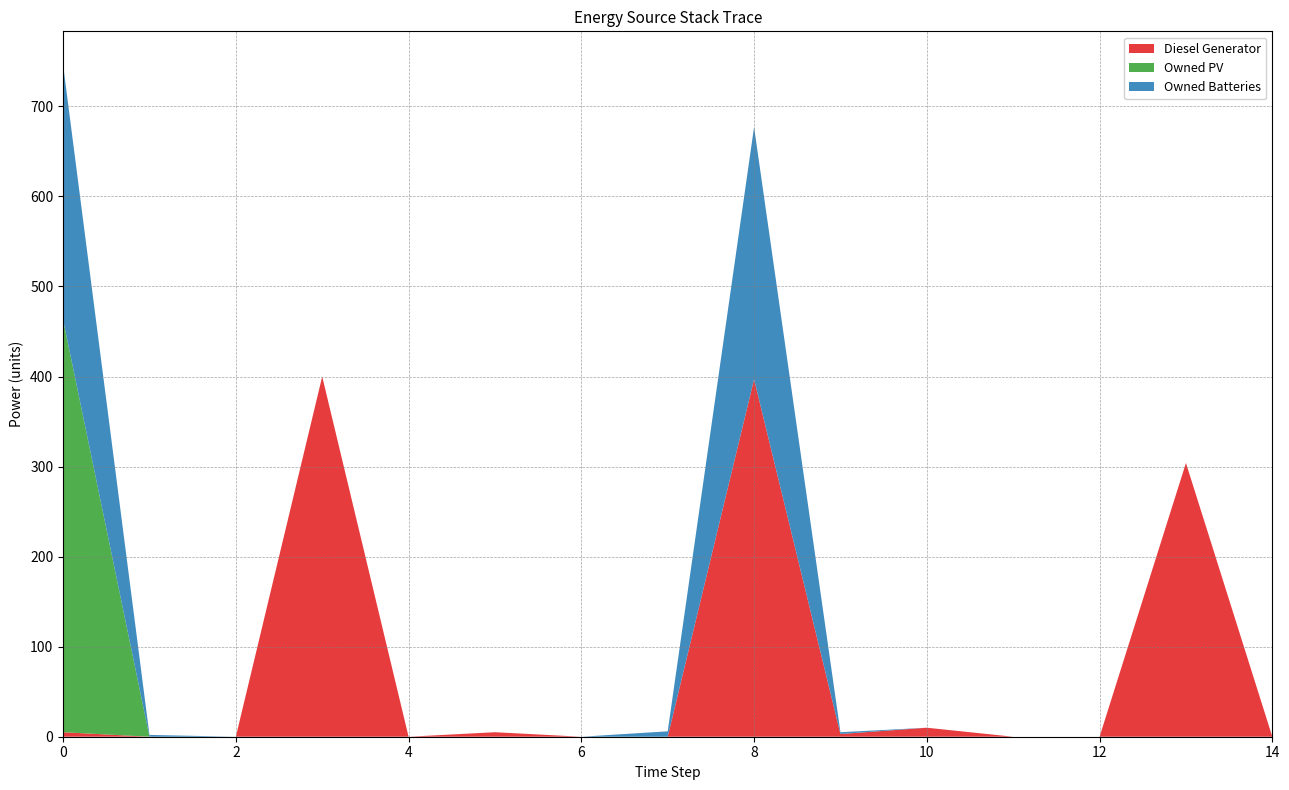

Reading left to right, transcribe all the data shown in this chart.

Diesel Generator: 0=5	1=0	2=0	3=400	4=0	5=5	6=0	7=0	8=397	9=3	10=10	11=0	12=0	13=304	14=0
Owned PV: 0=458	1=0	2=0	3=0	4=0	5=0	6=0	7=0	8=0	9=0	10=0	11=0	12=0	13=0	14=0
Owned Batteries: 0=283	1=2	2=0	3=0	4=0	5=0	6=0	7=6	8=280	9=2	10=0	11=0	12=0	13=0	14=0